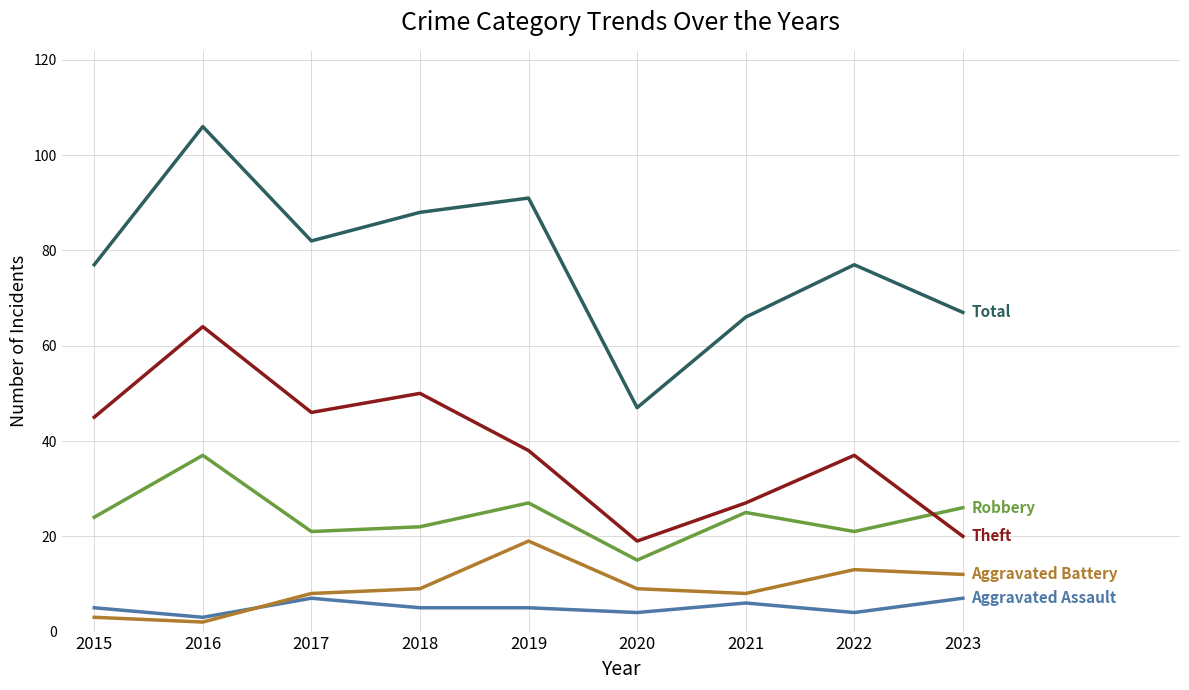

What is the total value across all series at 2018?

174